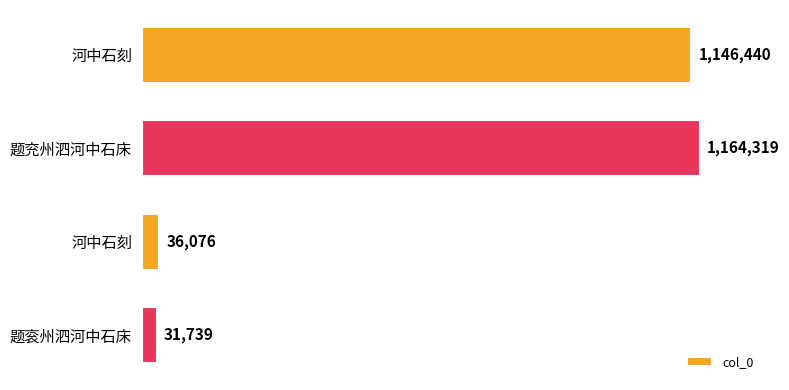

Does the chart contain any negative values?

No